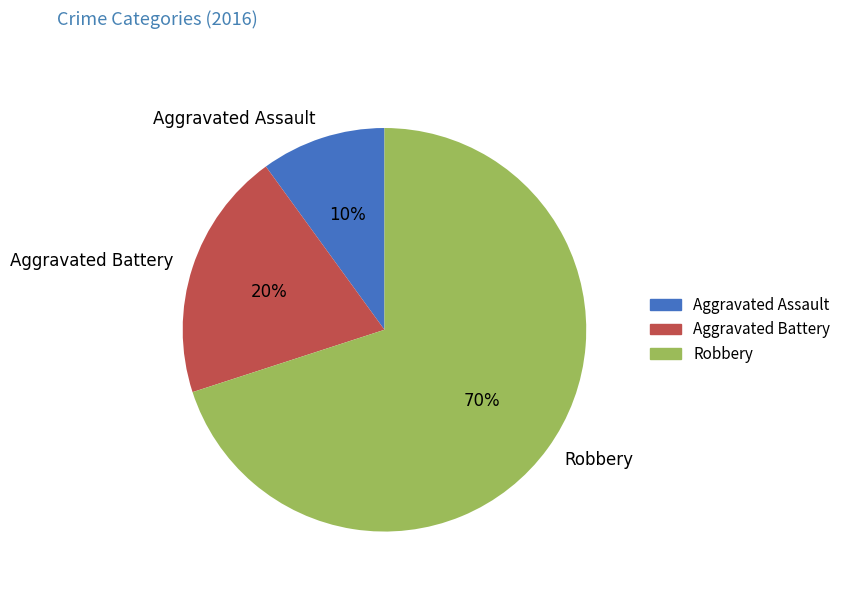

To the nearest percent, what is the average slice percentage?

33%